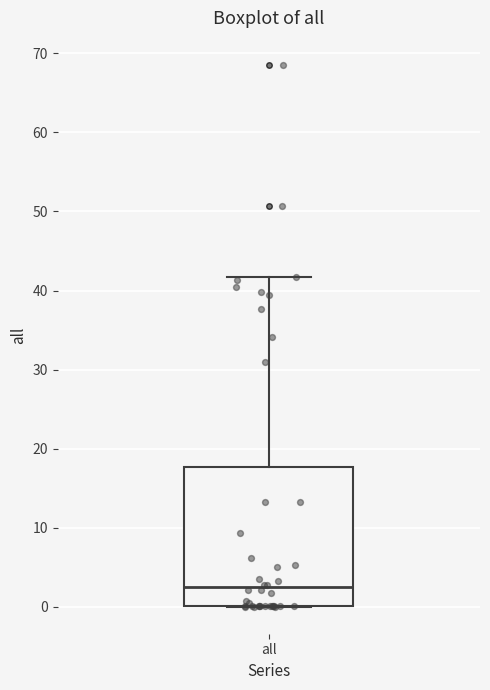

Where is the lower edge of the box for all on the y-axis? The values are not printed on the chart, so give them approximately, as read against the axis.

0